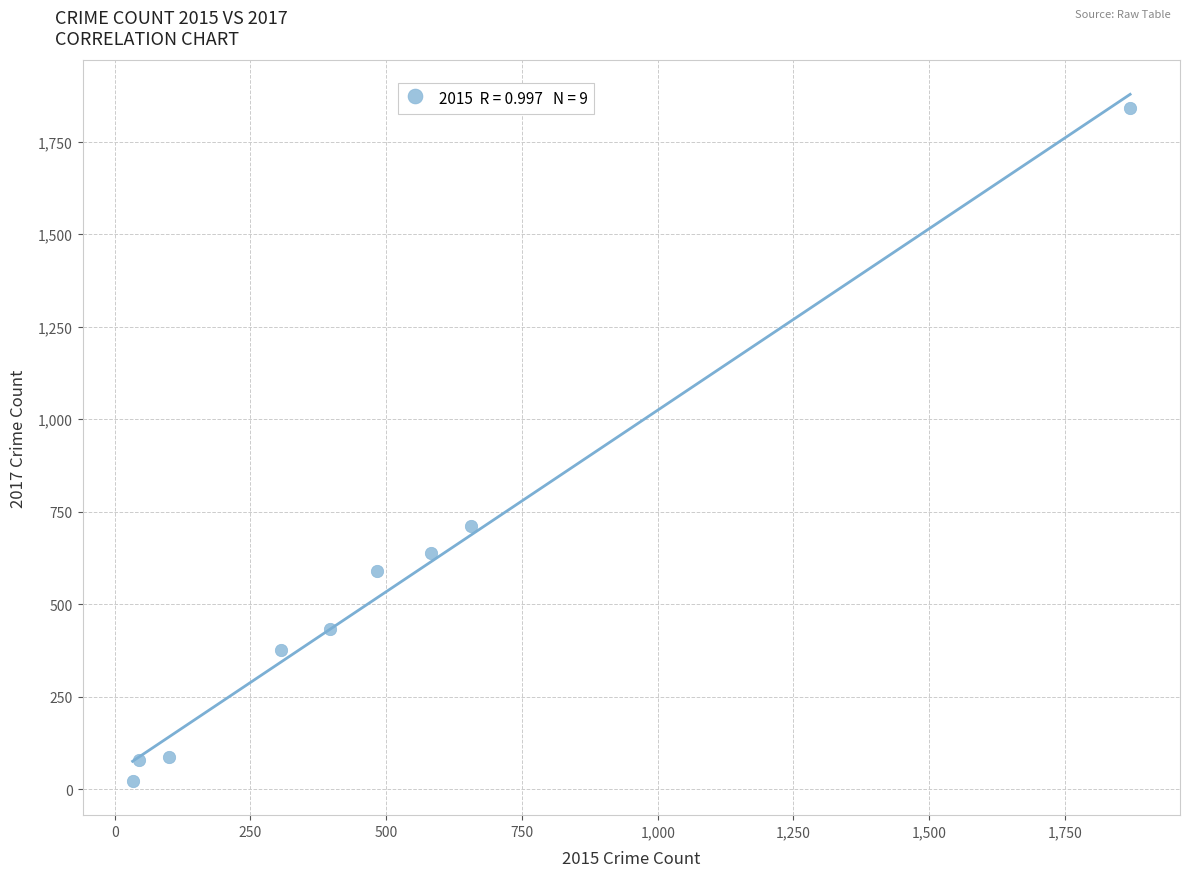

What Y value in the scatter plot is closest to 932?

712